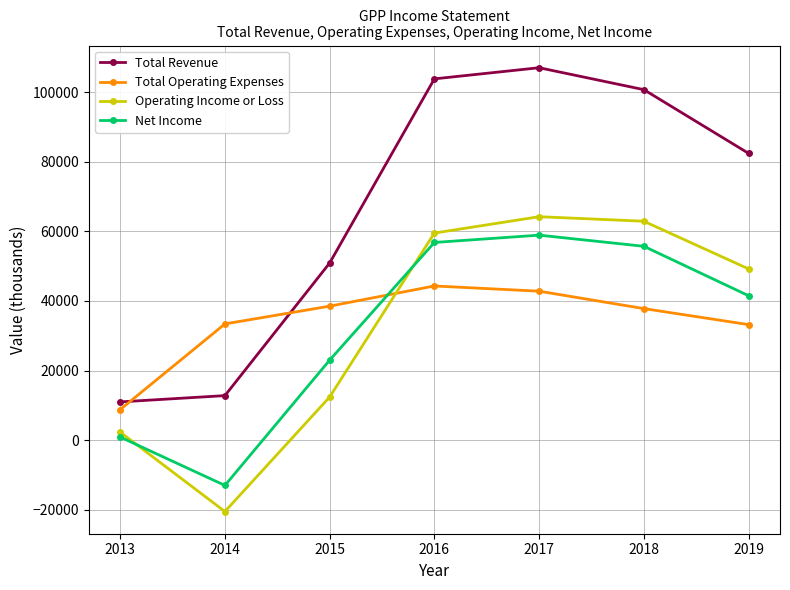

Which series has the largest range (max minus min)?

Total Revenue